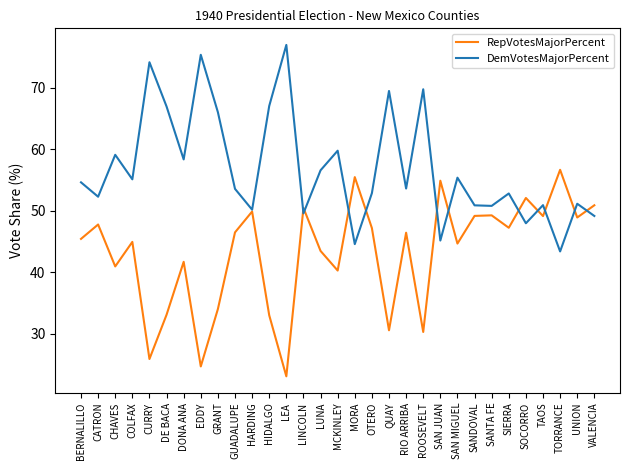

What is the spread (max minus min) of values at SAN JUAN?

9.7